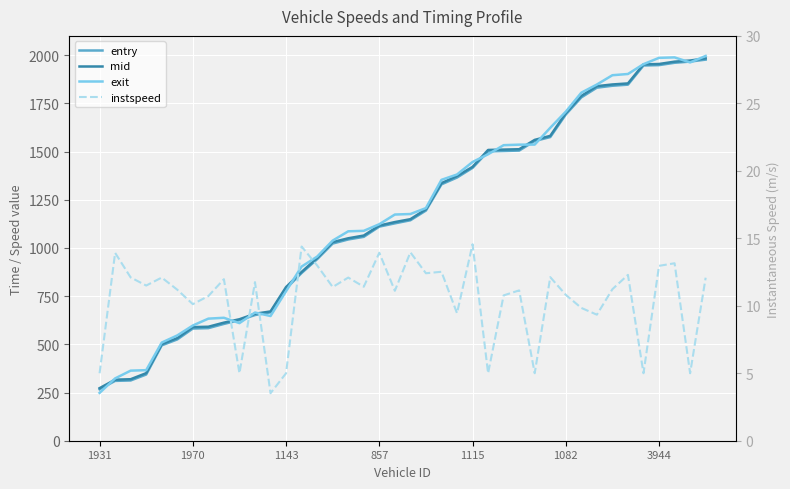

Reading right to left, extract all data points from this chart.

entry: 1976.9	1966.7	1960.5	1948.3	1946.4	1847.1	1841.3	1831.4	1781.0	1692.3	1575.0	1554.9	1505.0	1502.9	1501.0	1415.3	1365.2	1329.9	1193.9	1143.6	1127.5	1110.6	1057.5	1044.0	1022.8	941.6	870.0	789.3	665.8	651.9	625.3	605.8	584.0	581.9	525.5	494.8	343.5	312.6	310.4	267.0
mid: 1983.4	1972.1	1966.3	1954.2	1952.2	1853.4	1848.1	1839.2	1788.4	1699.3	1581.3	1560.5	1512.1	1510.2	1508.3	1420.5	1373.1	1336.1	1200.5	1149.2	1134.2	1116.1	1064.3	1050.2	1030.2	947.6	875.4	797.1	670.6	658.5	630.1	612.5	591.3	589.4	532.3	501.4	350.5	319.0	316.6	272.6
exit: 1995.9	1962.3	1988.4	1986.1	1953.3	1902.3	1896.0	1847.8	1805.5	1707.0	1623.2	1536.2	1535.8	1533.1	1485.9	1445.9	1381.0	1353.3	1206.8	1176.0	1173.3	1123.1	1088.8	1086.3	1038.2	955.0	903.4	775.6	646.8	665.0	610.0	637.7	633.3	597.6	546.2	509.2	366.0	363.5	323.2	248.2
instspeed: 12.1	5.0	13.2	13.0	5.0	12.3	11.2	9.3	9.8	10.8	12.1	5.0	11.1	10.8	5.0	14.6	9.4	12.5	12.4	14.0	11.1	13.9	11.4	12.1	11.4	13.0	14.4	5.0	3.5	11.8	5.0	12.0	10.7	10.1	11.2	12.1	11.5	12.1	13.9	5.0